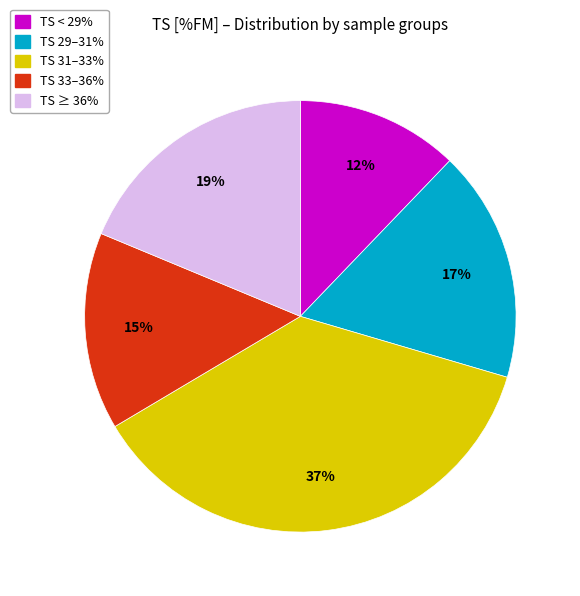

Does any single category account for the majority?

No